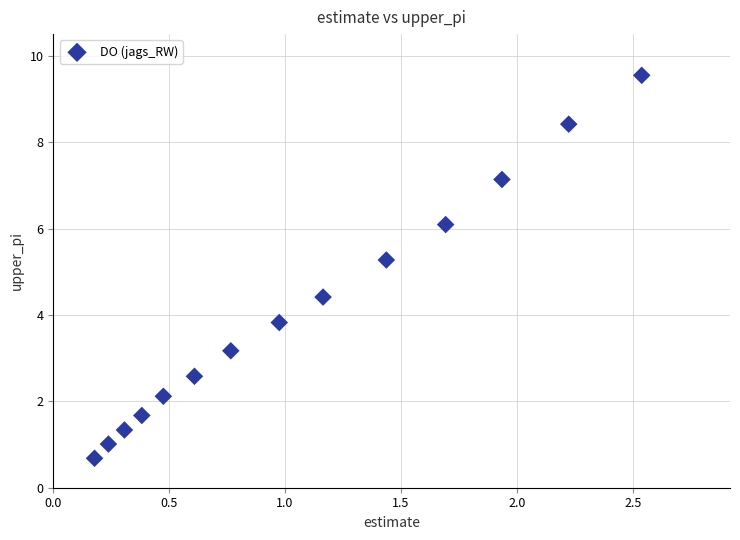

What Y value in the scatter plot is closest to 5?

5.3